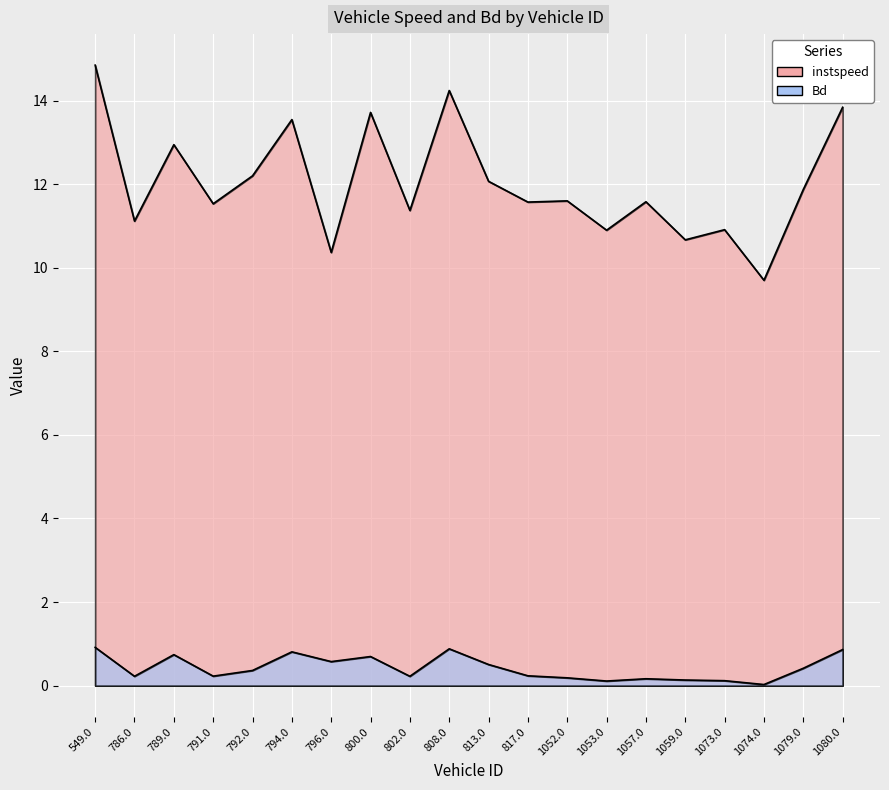

Reading left to right, extract all data points from this chart.

instspeed: 14.8	11.1	12.9	11.5	12.2	13.5	10.4	13.7	11.4	14.2	12.1	11.6	11.6	10.9	11.6	10.7	10.9	9.7	11.9	13.8
Bd: 0.9	0.2	0.7	0.2	0.4	0.8	0.6	0.7	0.2	0.9	0.5	0.2	0.2	0.1	0.2	0.1	0.1	0.0	0.4	0.9